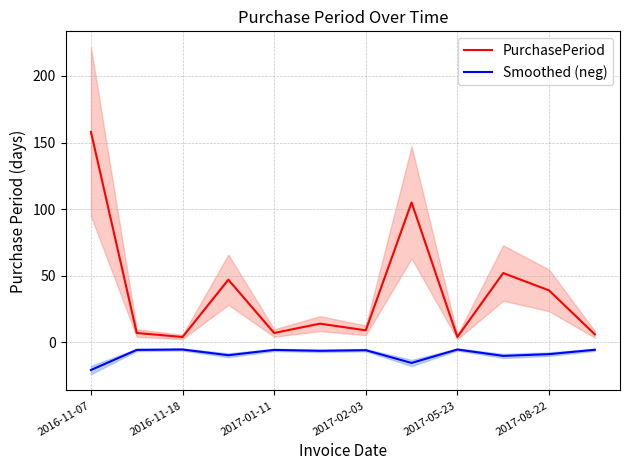

At how many categories does at least one series exceed -7?

12